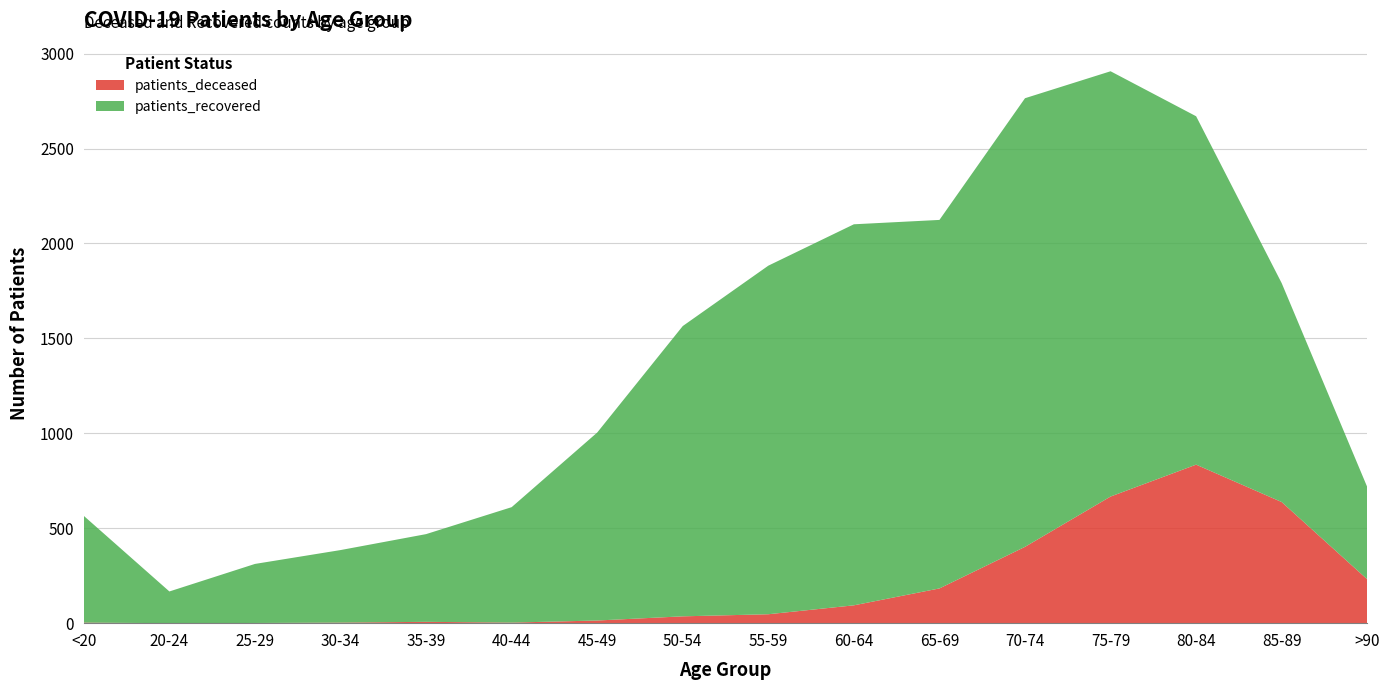

Reading left to right, list all the values displayed in this chart.

patients_deceased: 3	0	1	3	7	3	14	36	47	94	183	402	667	835	638	231
patients_recovered: 562	167	311	382	462	608	990	1529	1836	2007	1941	2363	2240	1835	1153	486